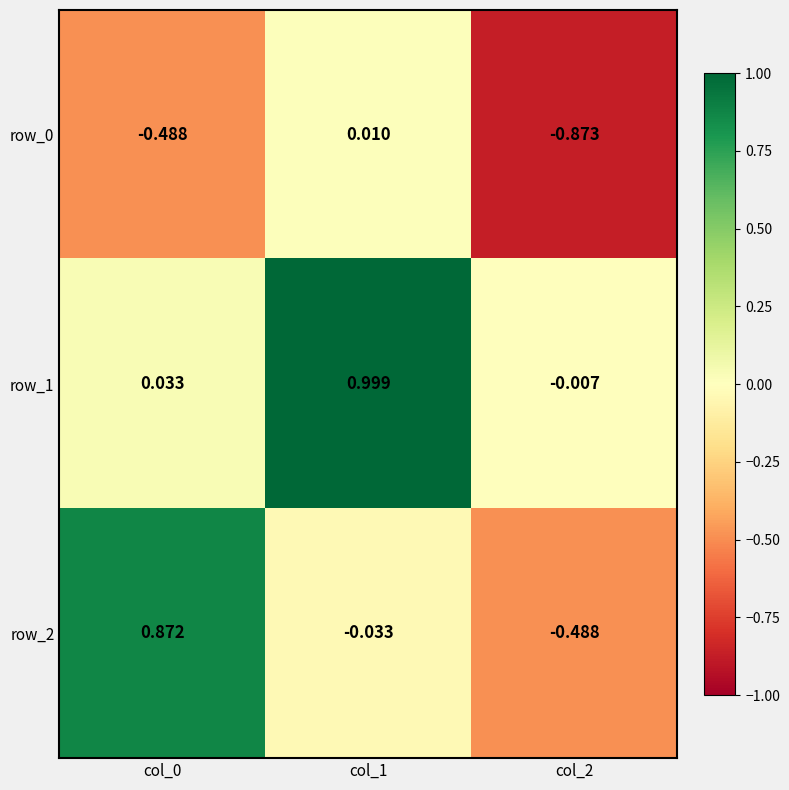

Is it true that row_1 equals 1.5 at col_1?

False